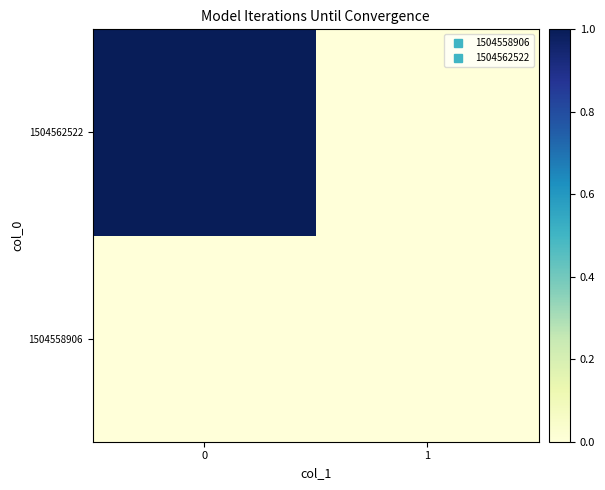

Rank the series at 1 from lowest to highest value.

1504558906, 1504562522